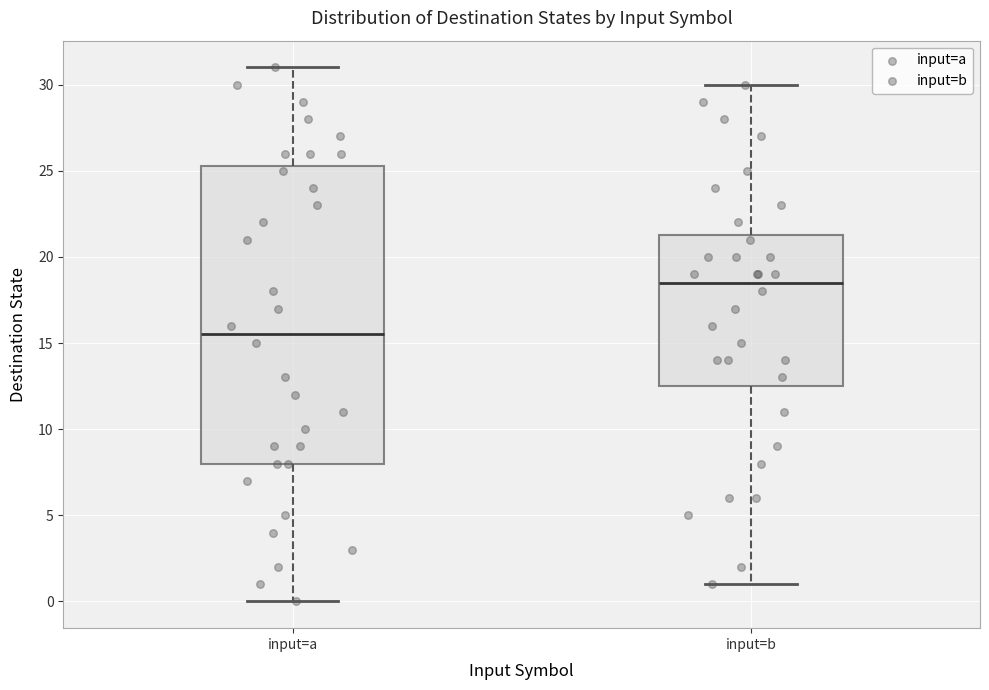

Which box has the lowest median line?

input=a